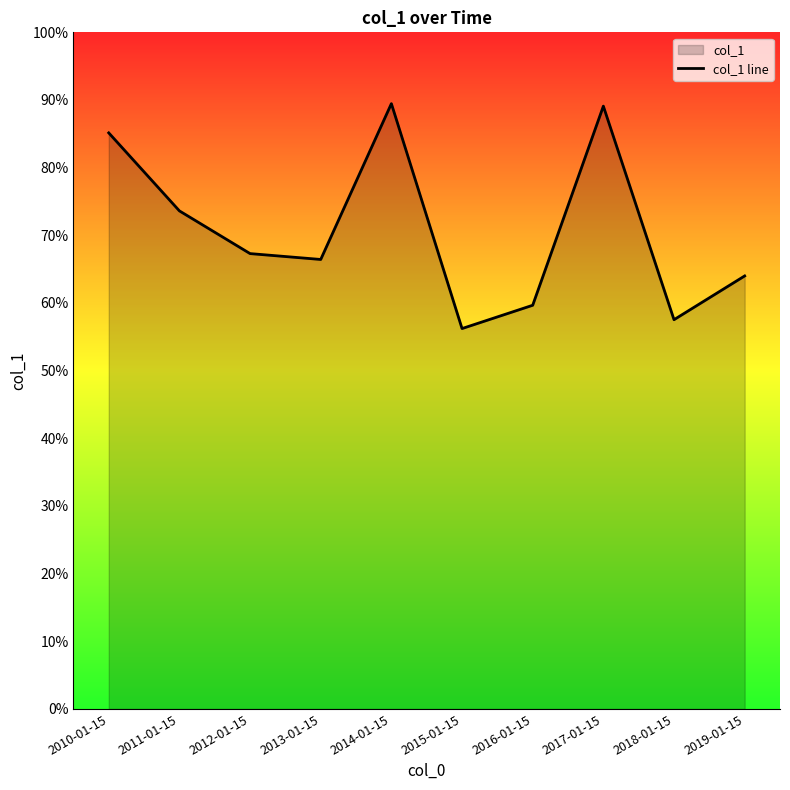

Count the number of data series in this chart.

1